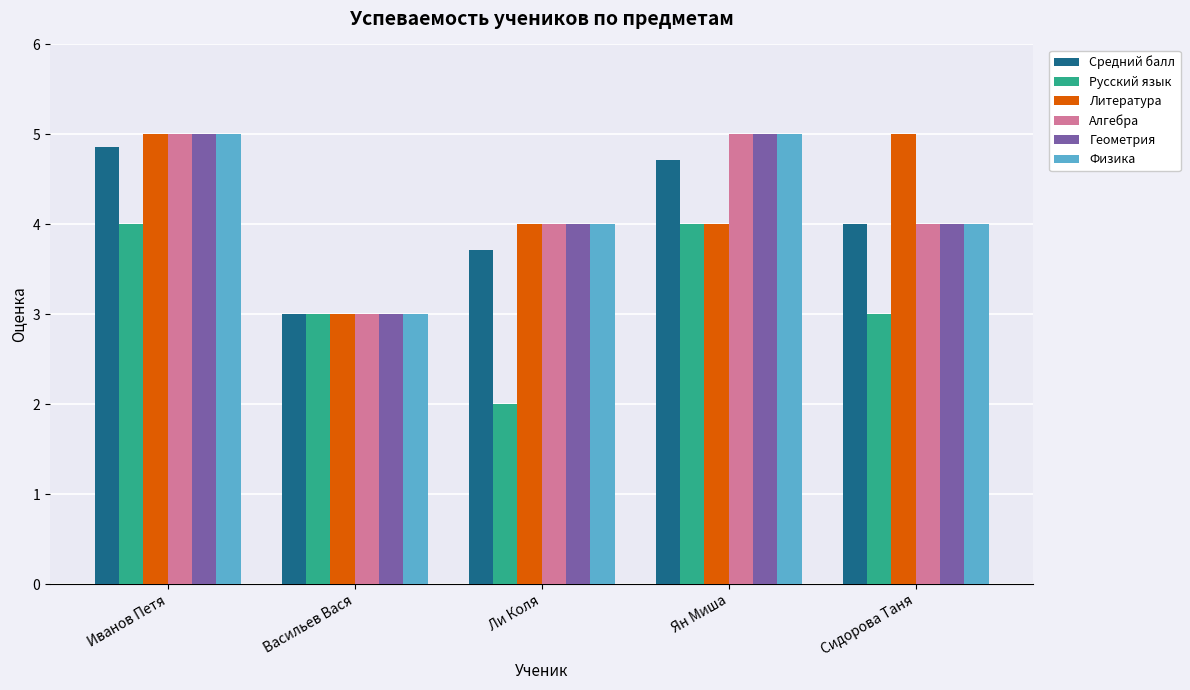

Count the number of categories in the chart.

5